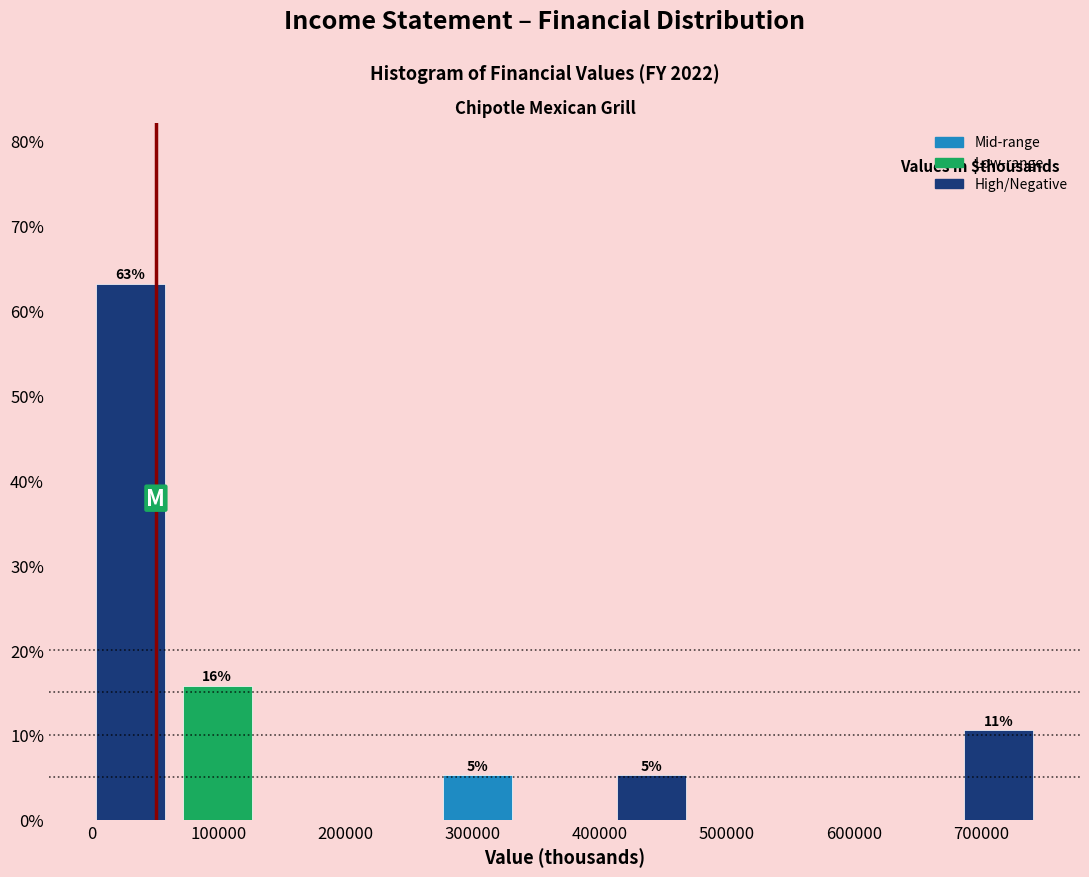

Over which range of the x-axis is the bar tallest?

0 to 60000